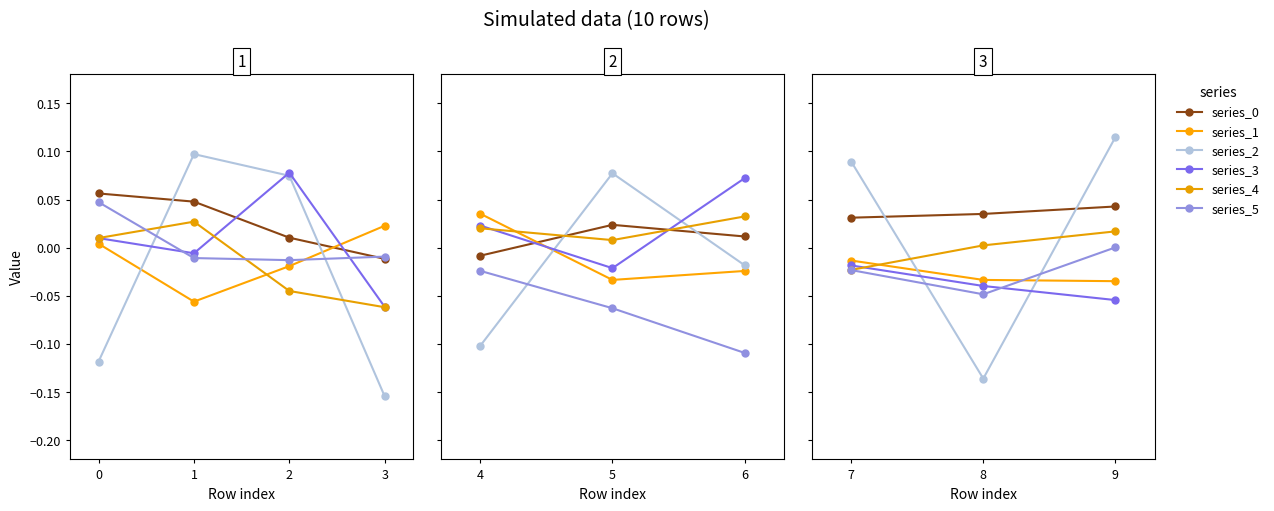

List the labels in order of series_3 value, smallest first.

2, 1, 0